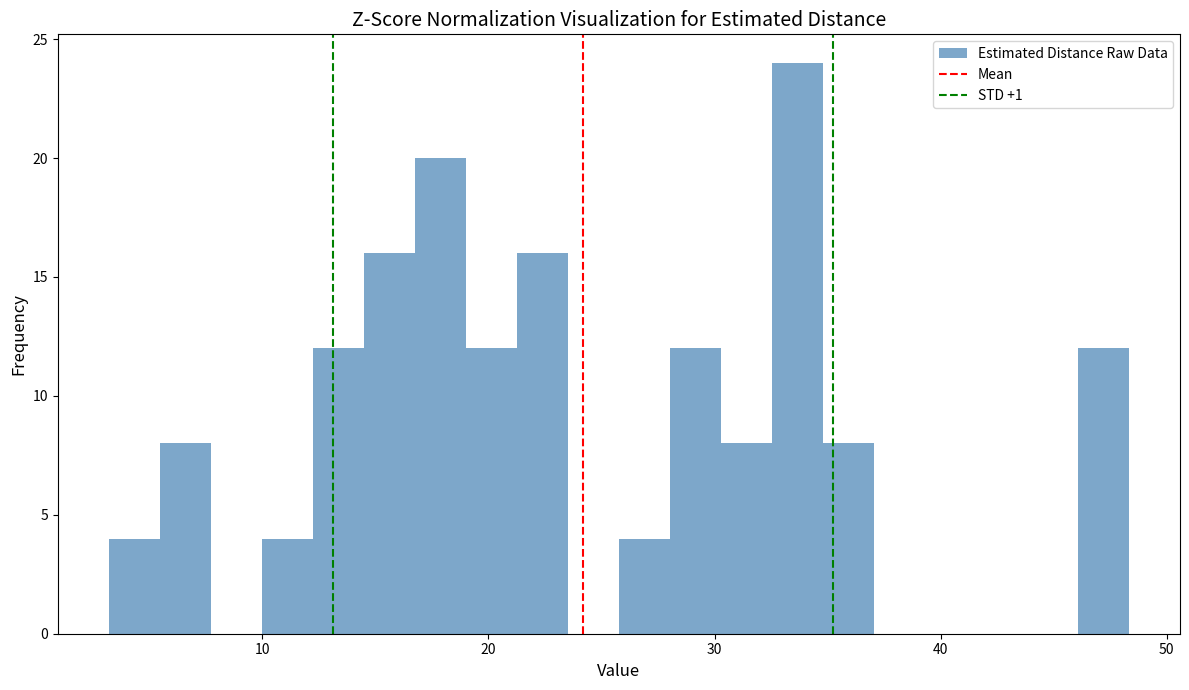

Around what value on the x-axis is the tallest bar? Give the approximate position of its centre, as read against the axis.

34